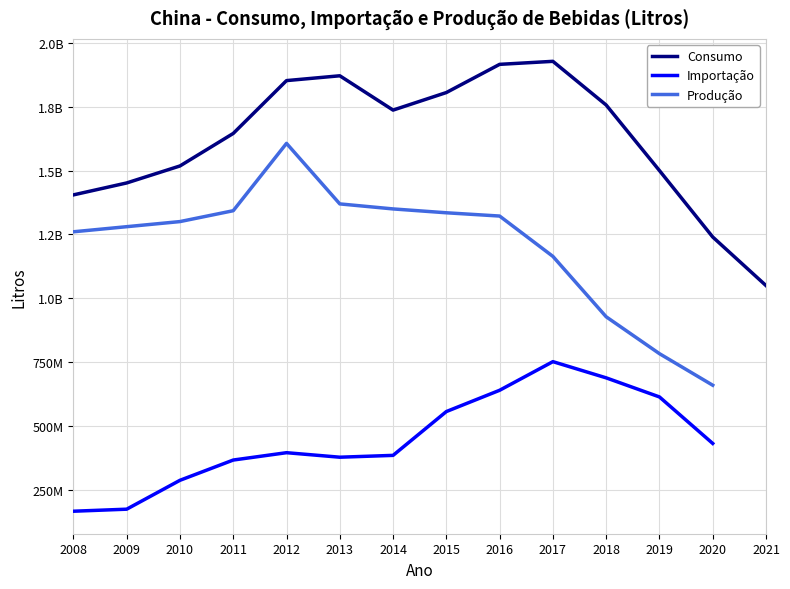

True or false: Consumo and Importação cross at least once.

False